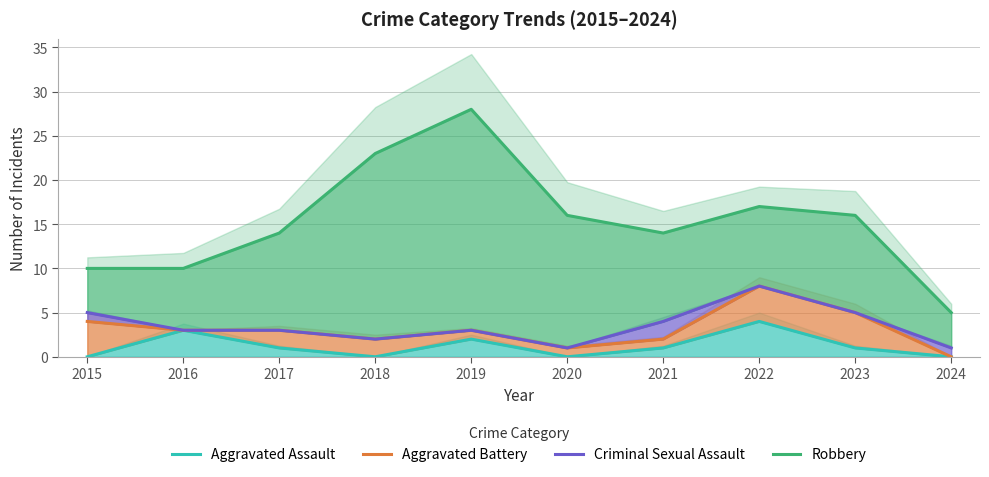

What is the difference between the maximum and minimum values in the Aggravated Battery series?

8